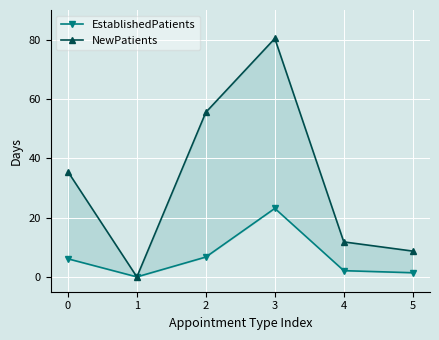

Is it true that EstablishedPatients equals 1.3 at 4?

False